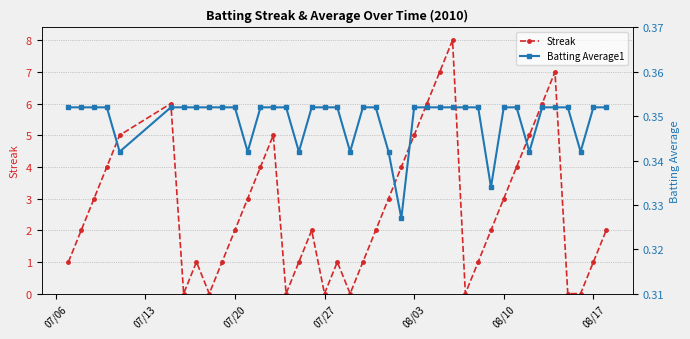

Which series has the largest range (max minus min)?

Streak